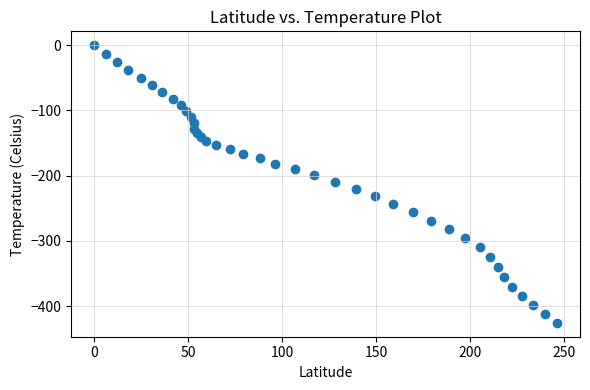

What is the range of X values (max minus min)?

246.0